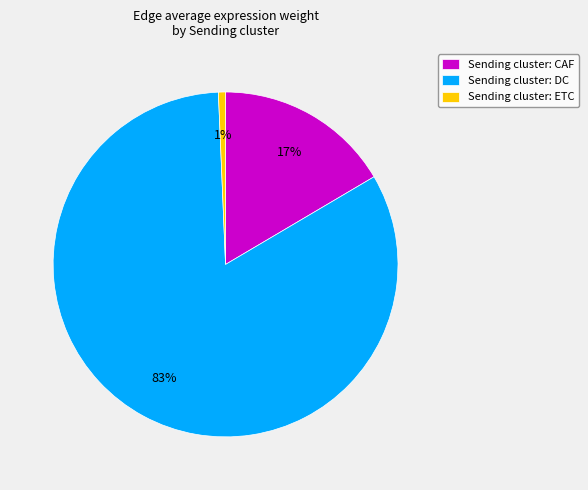

How many segments does this pie chart have?

3